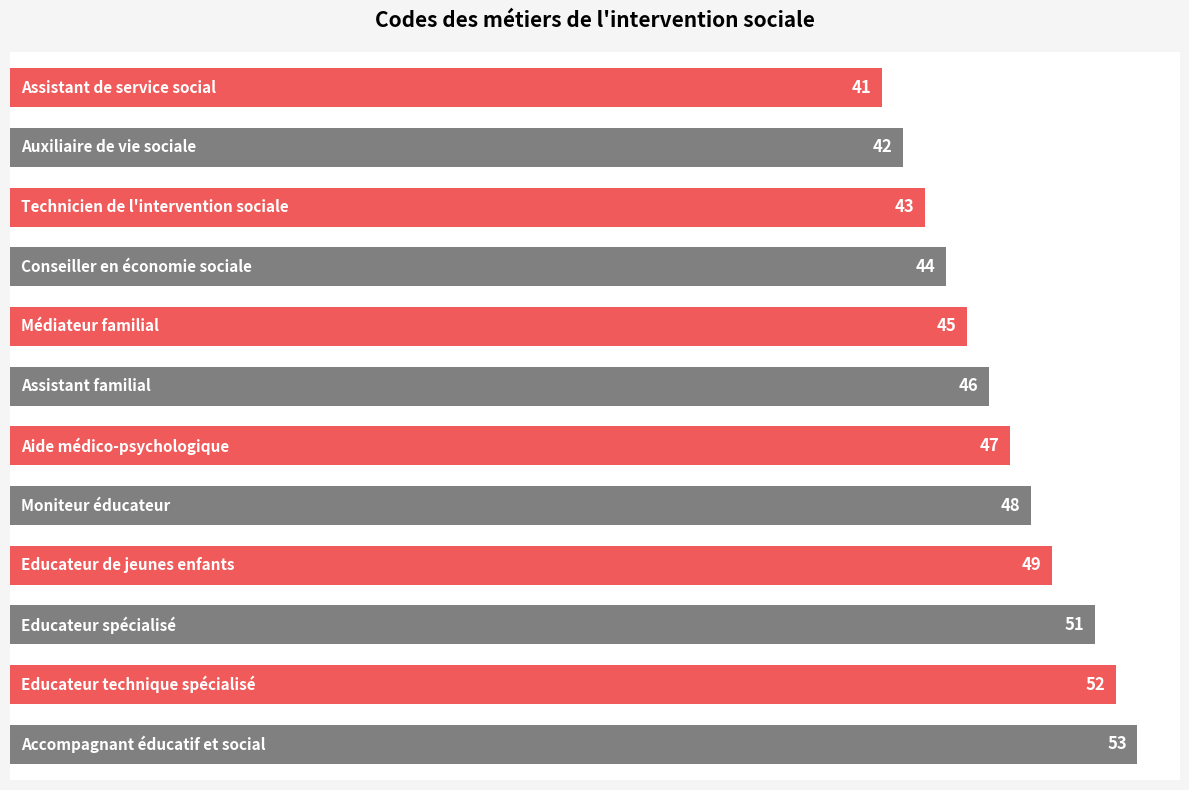

What is the average value?

47